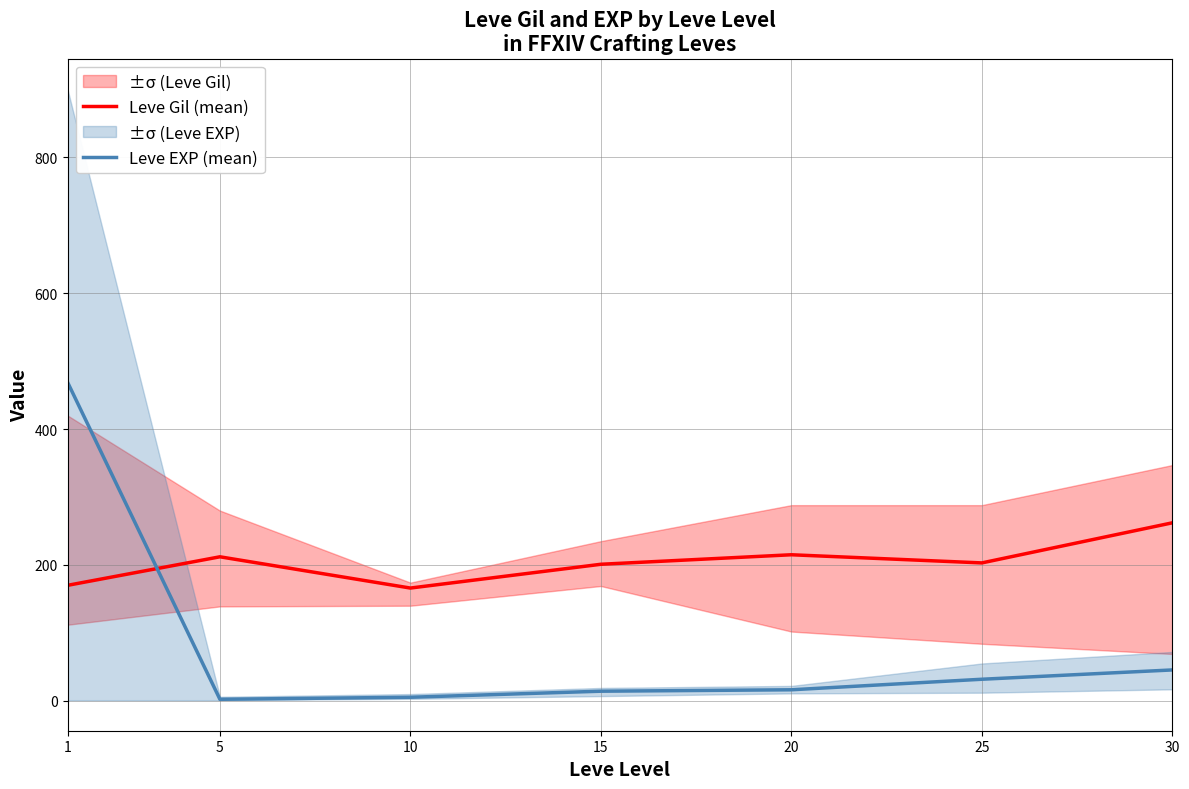

Which series has the largest total across all categories?

Leve Gil (mean)